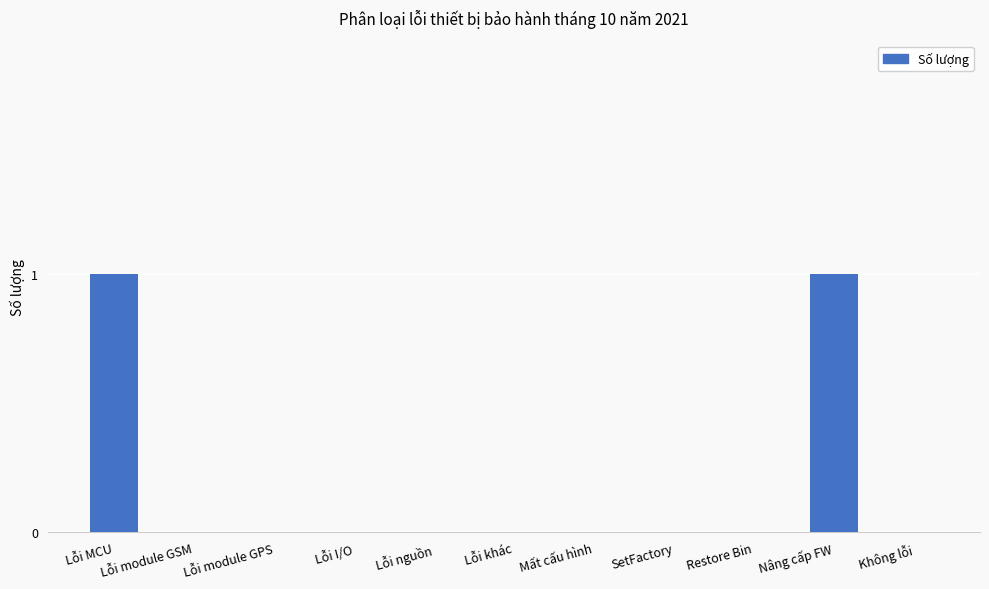

Count the values in the range 0 to 1.

11